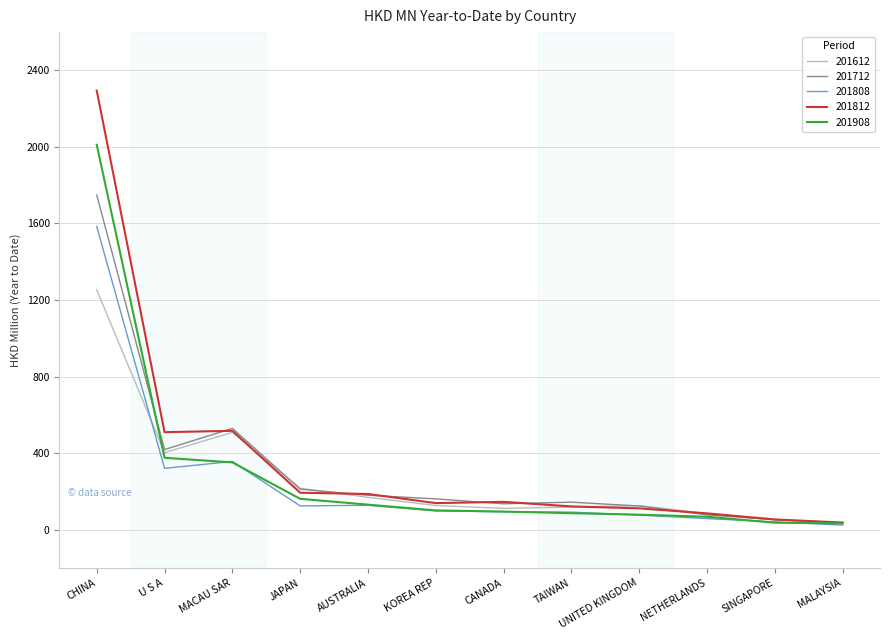

The value of 201612 at JAPAN is 216.3. True or false?

True